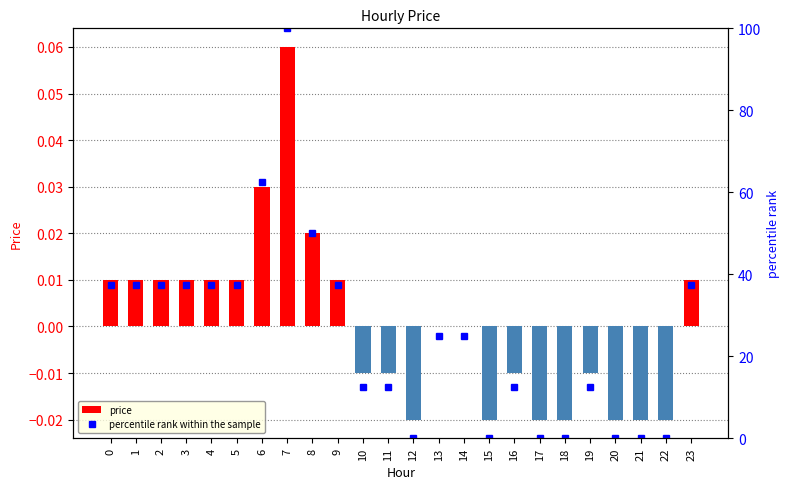

What is the greatest value displayed?

100.0